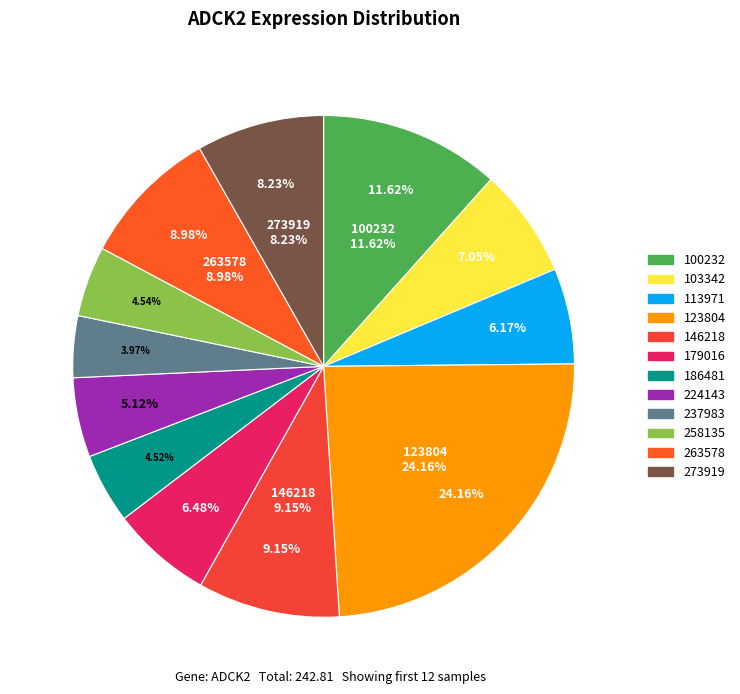

How much of the chart is everything except 263578?

91.0%